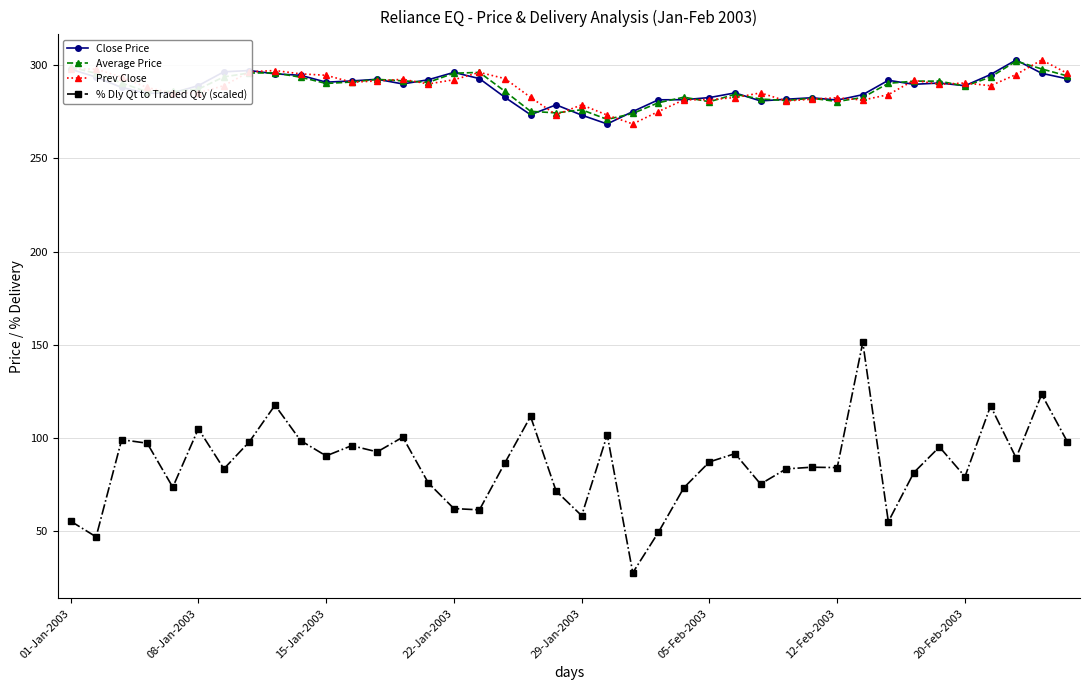

True or false: Average Price and % Dly Qt to Traded Qty (scaled) cross at least once.

False